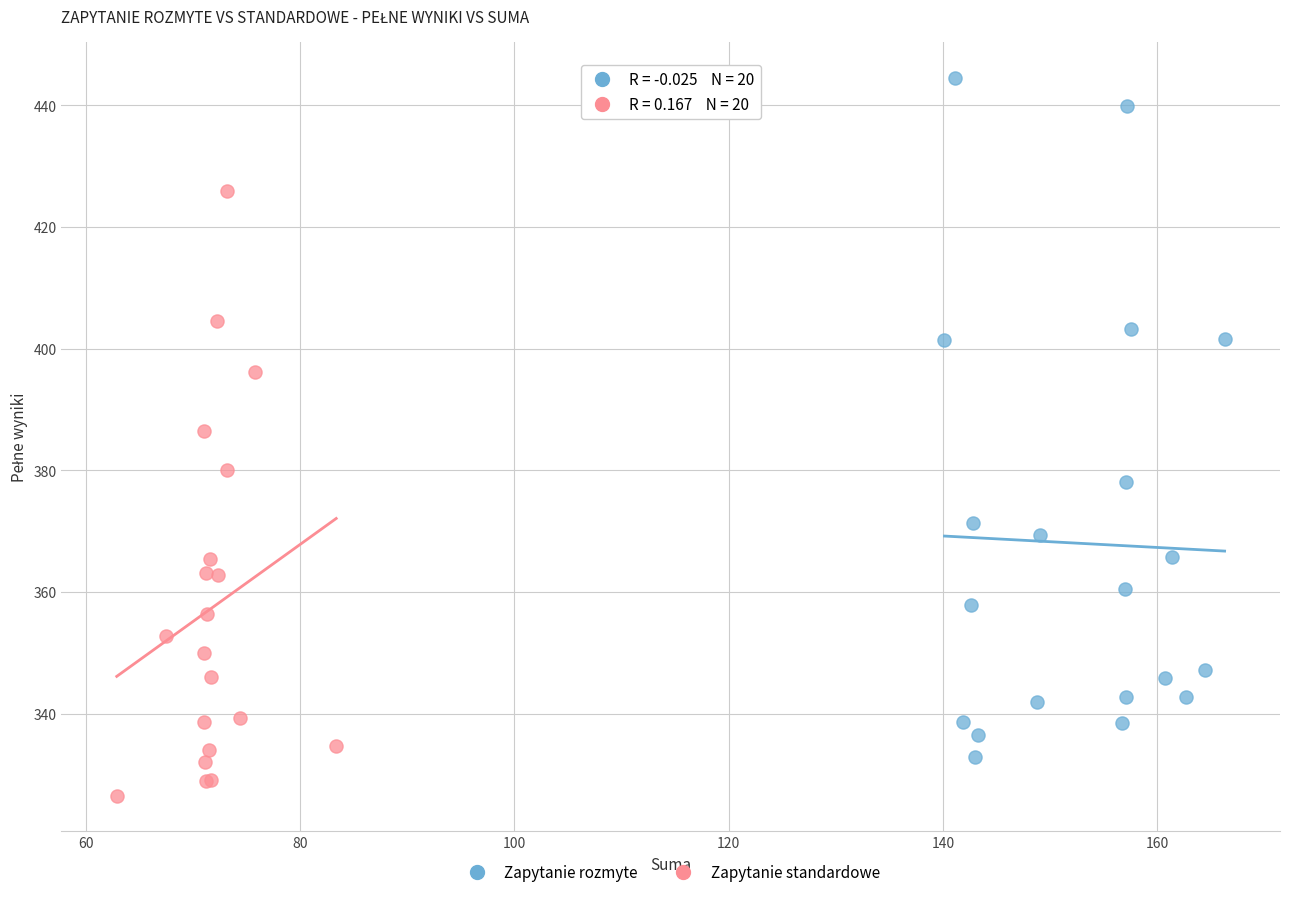

Which series reaches the minimum Y coordinate?

Zapytanie standardowe